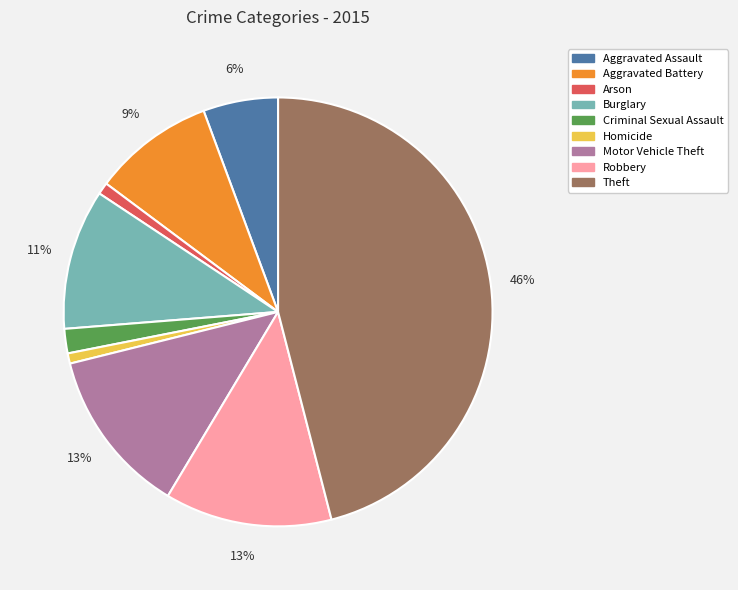

To the nearest percent, what is the average slice percentage?

11%